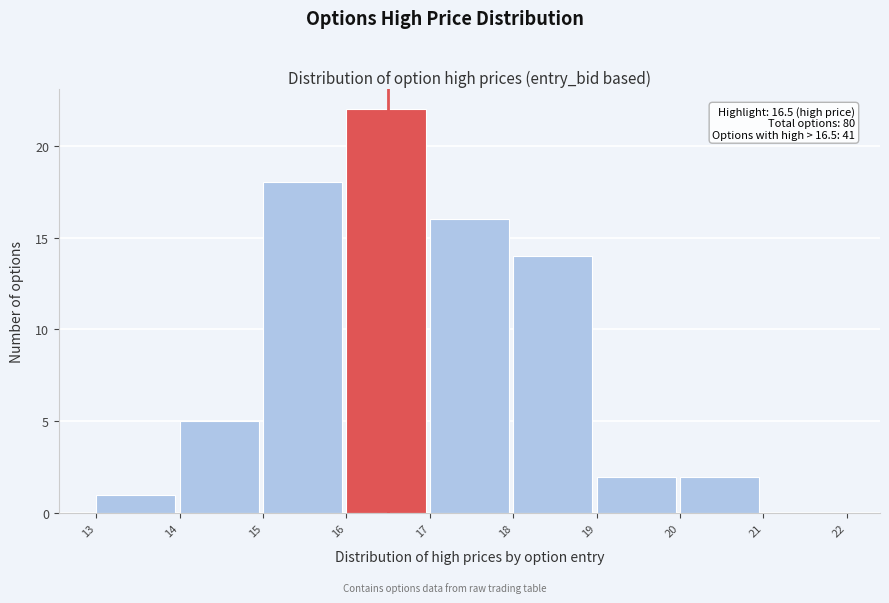

Over which range of the x-axis is the bar tallest?

16 to 17